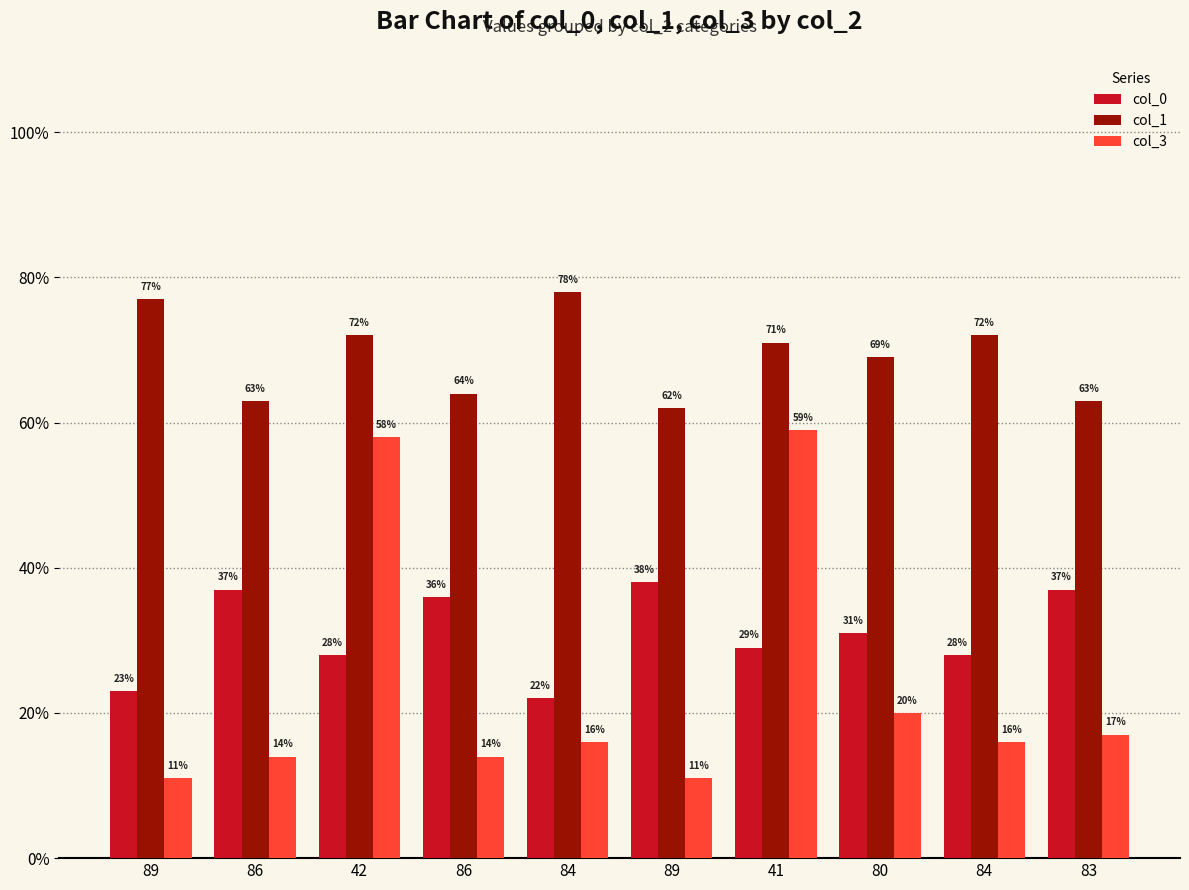

How many bars are there in total?

30